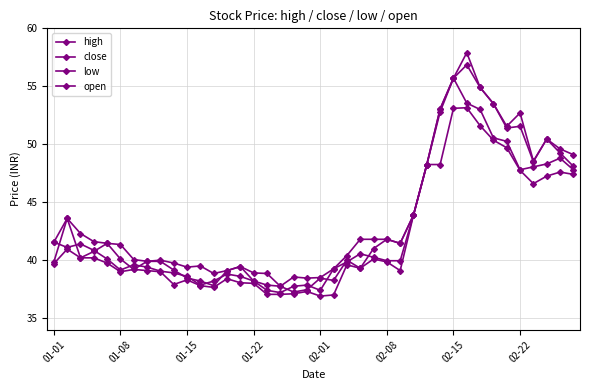

Where is the first local minimum for open?

01-15